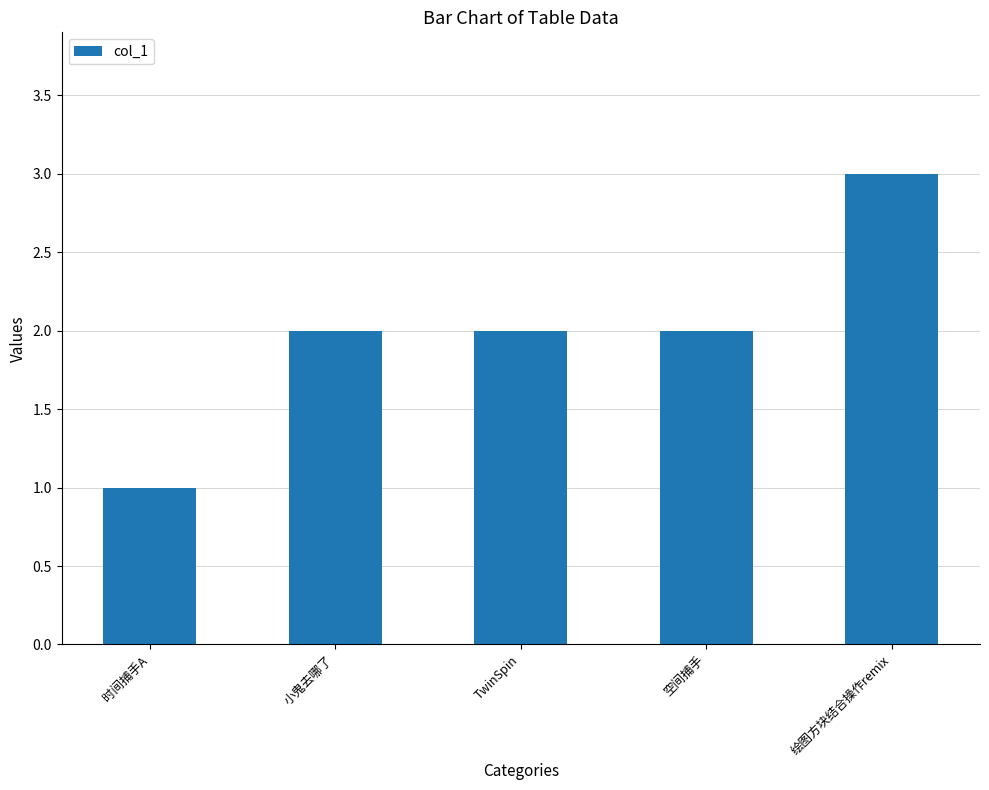

Count the values in the range 2 to 3.

4